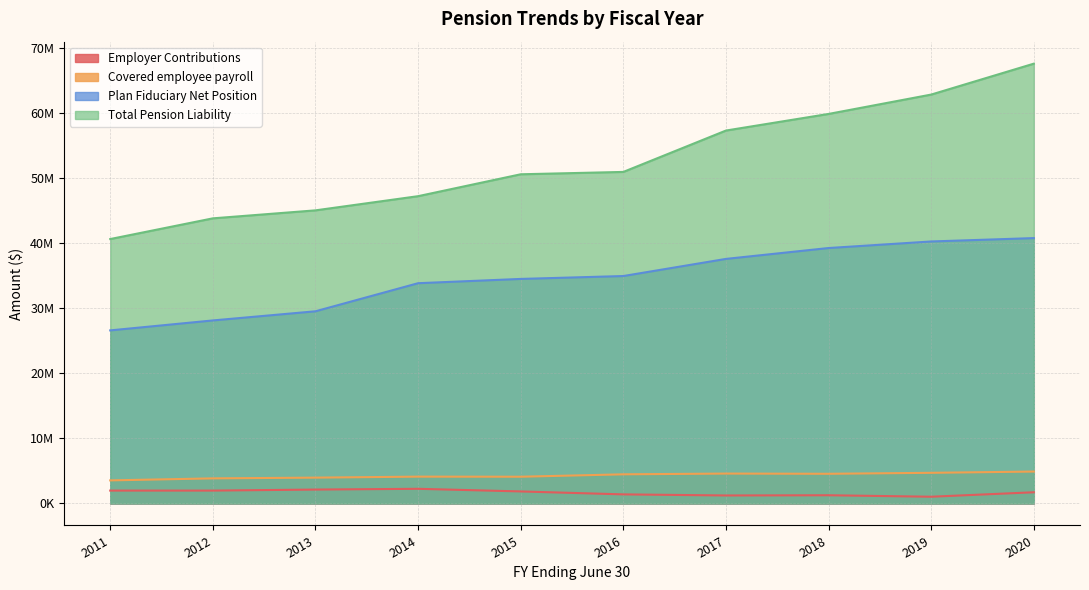

True or false: Employer Contributions has a value of 2254203 at 2014.

True